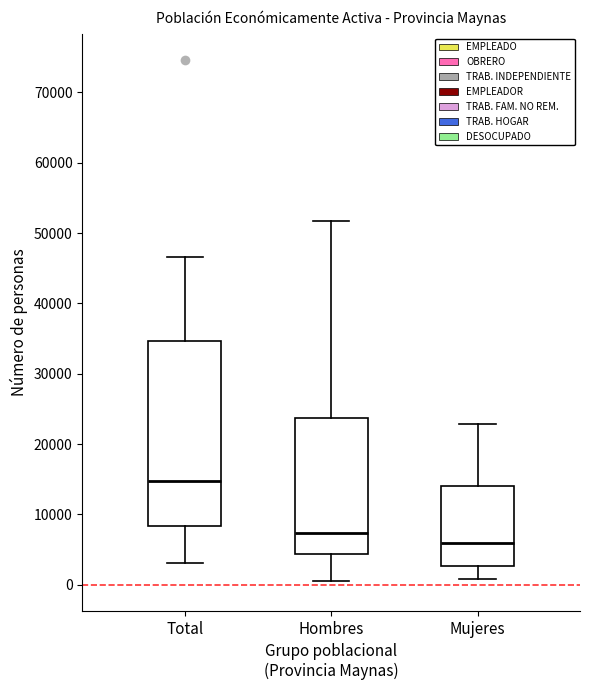

Which box has the highest median line?

Total